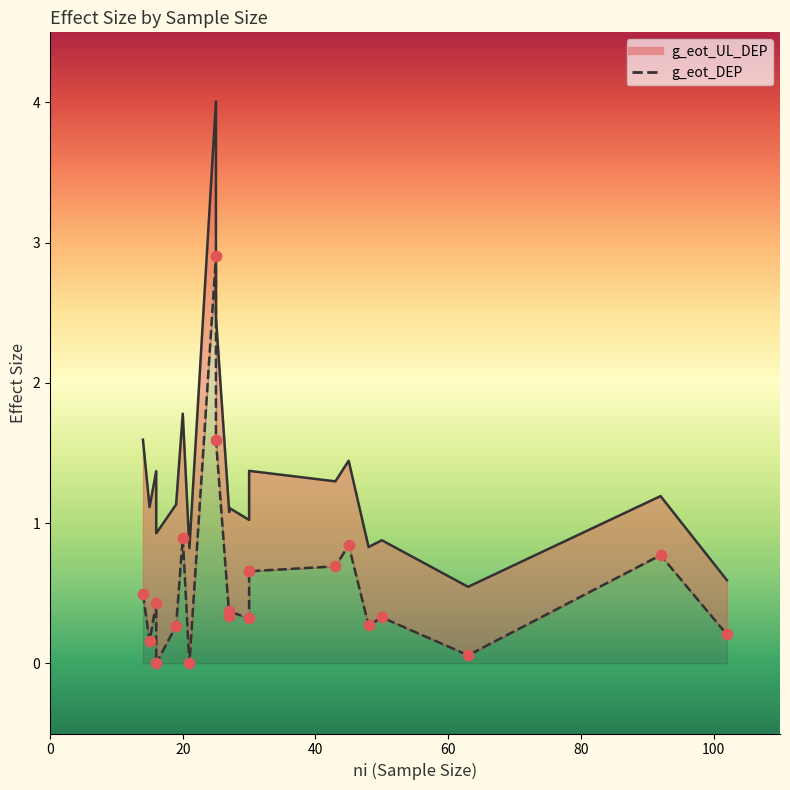

What is the total value across all series at 30?

1.3